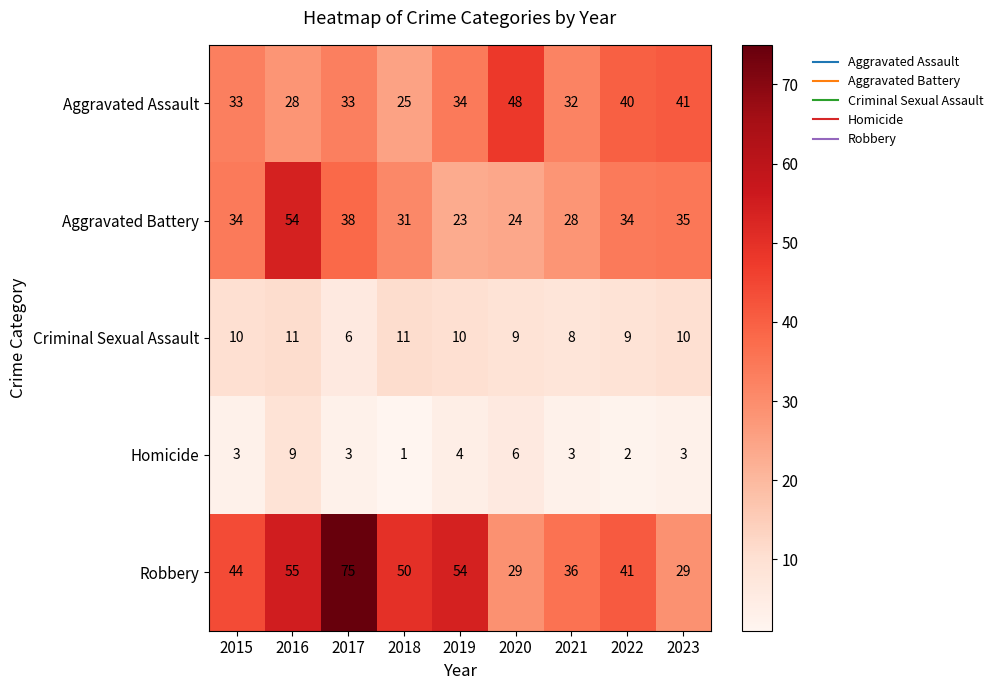

What is the difference between the maximum and minimum values in the Aggravated Battery series?

31